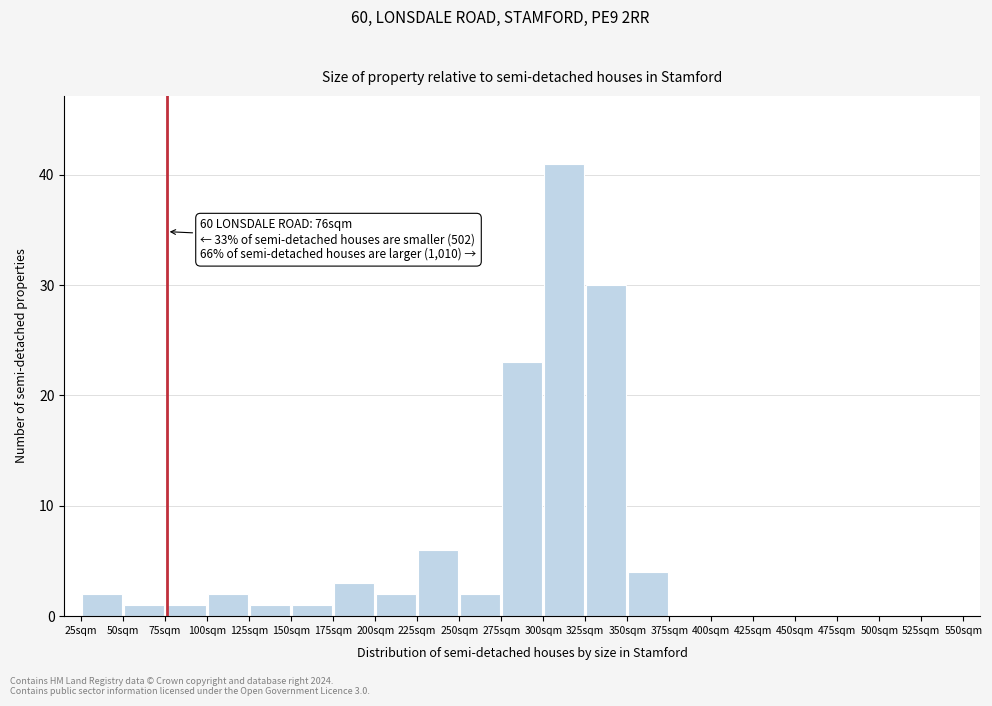

Over which range of the x-axis is the bar tallest?

300 to 325